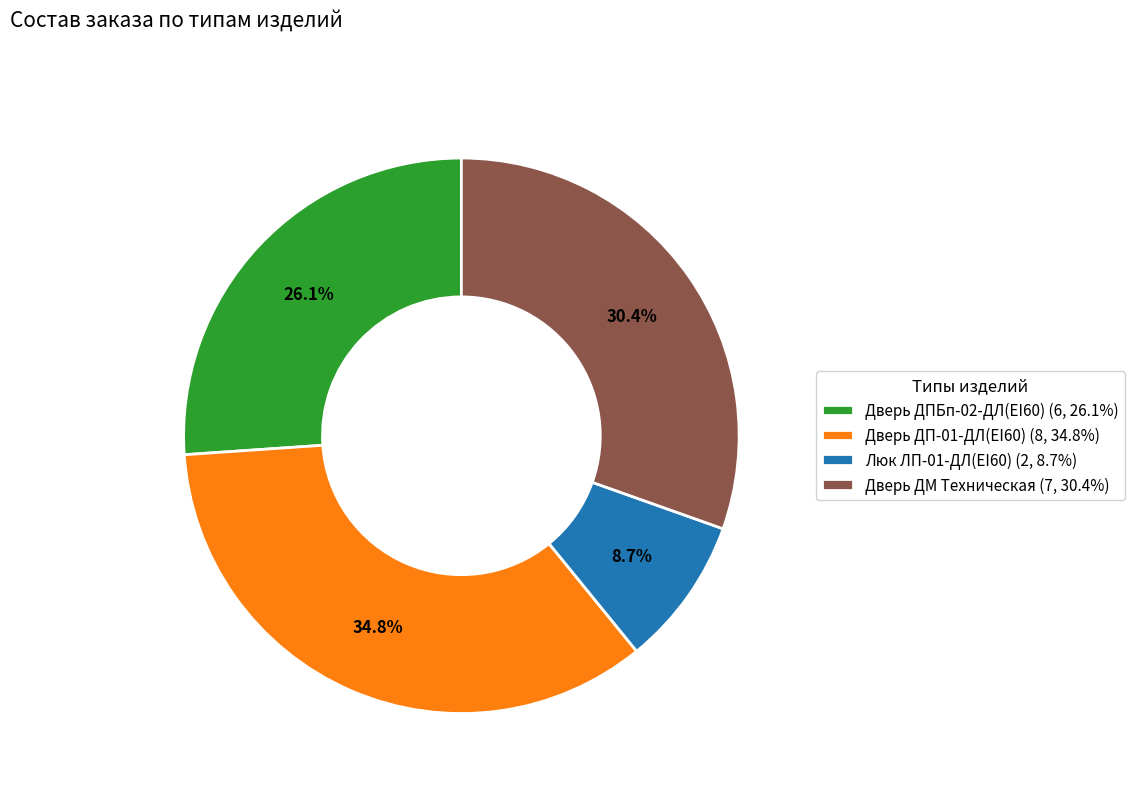

How many segments does this pie chart have?

4